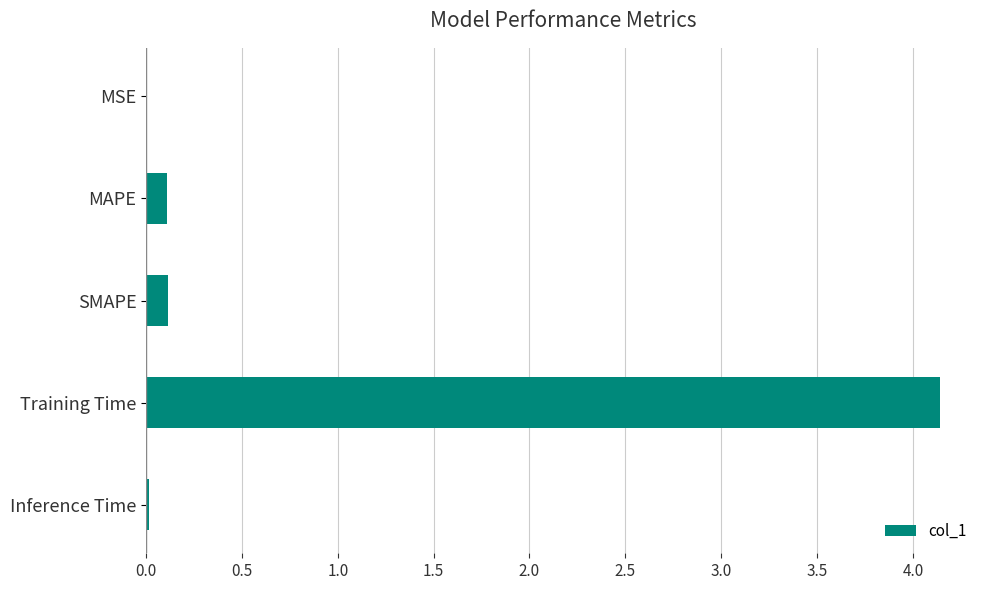

The value at SMAPE is 0.1. True or false?

True